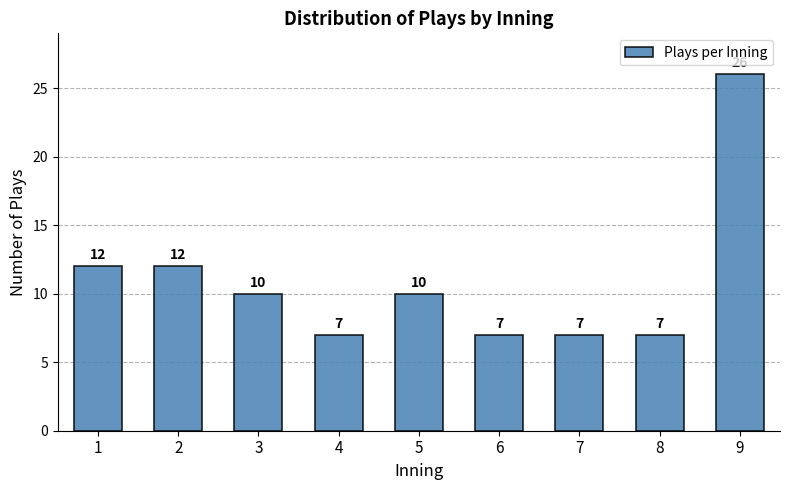

Reading left to right, transcribe all the data shown in this chart.

1=12	2=12	3=10	4=7	5=10	6=7	7=7	8=7	9=26